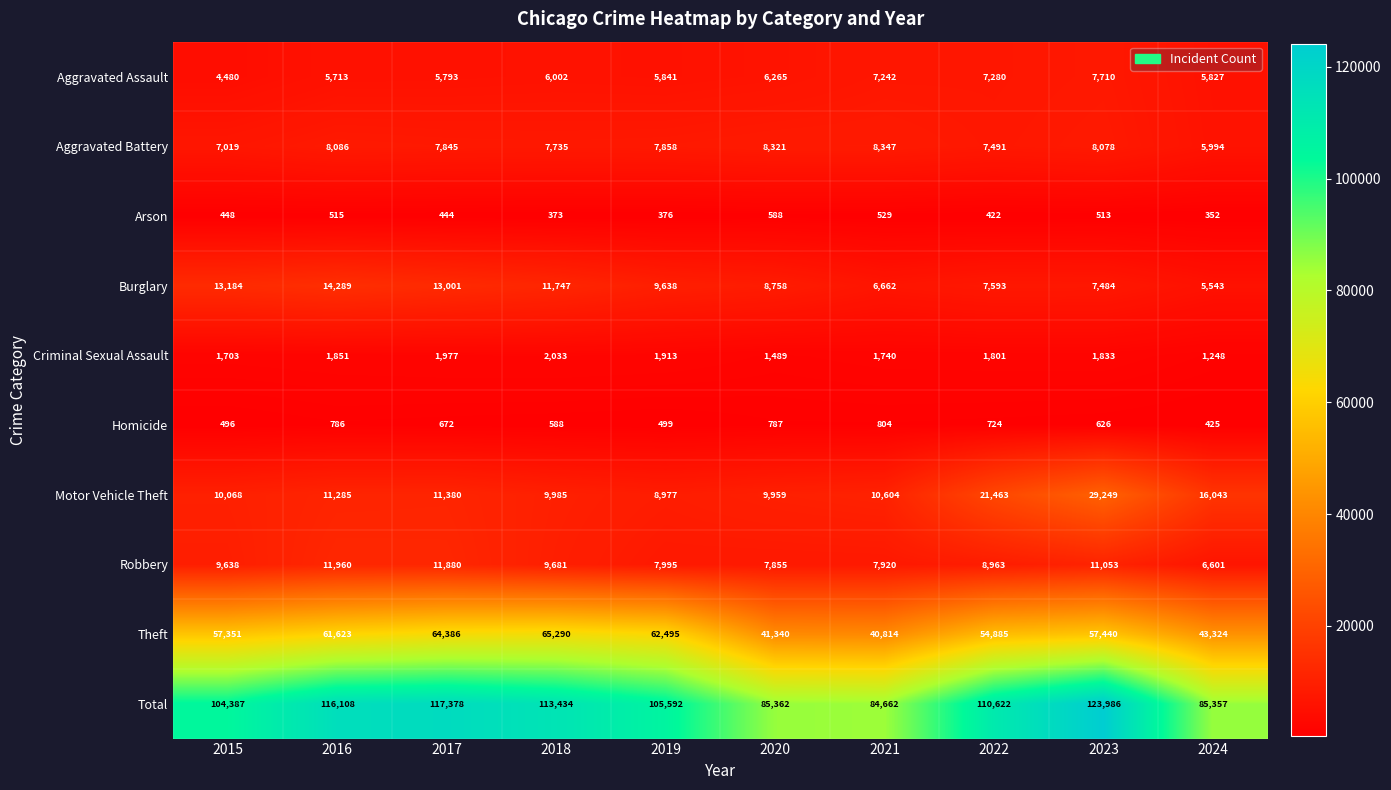

How many data points does each series have?

10